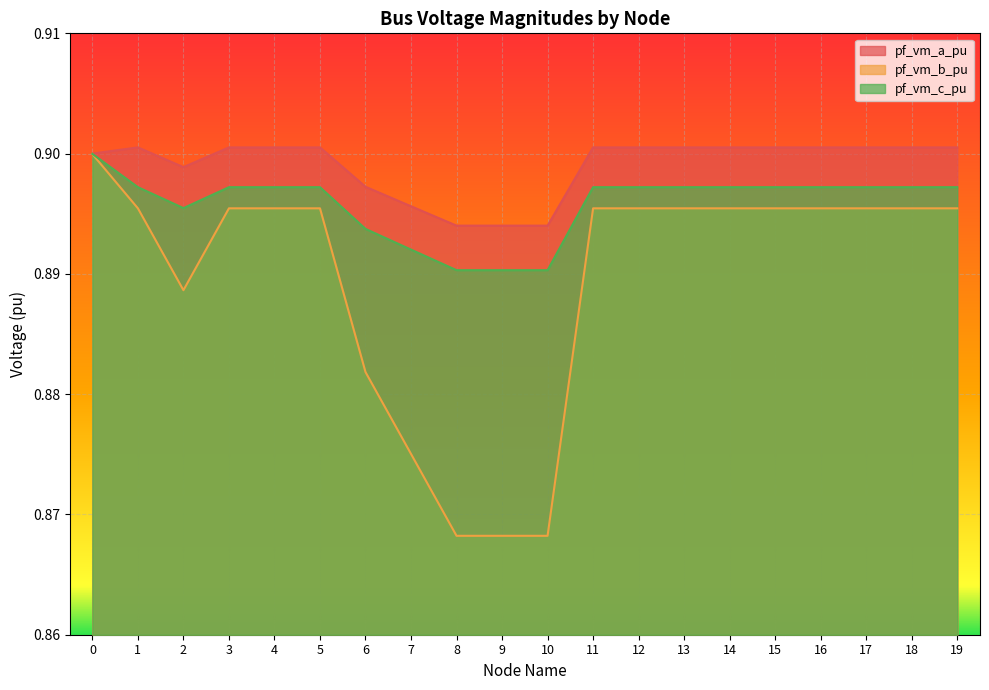

How many pf_vm_c_pu values are between 0 and 1?

20